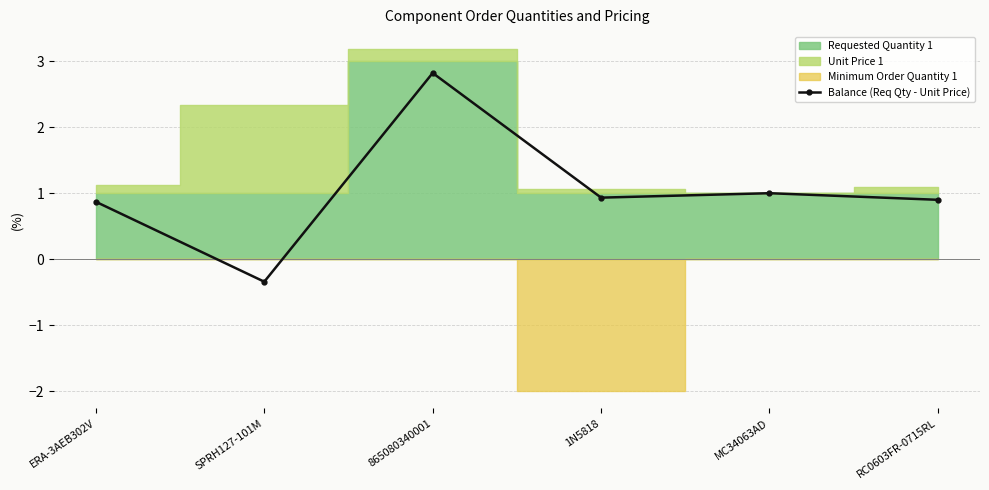

Reading right to left, extract all data points from this chart.

RC0603FR-0715RL=0.9	MC34063AD=1.0	1N5818=0.9	865080340001=2.8	SPRH127-101M=-0.3	ERA-3AEB302V=0.9